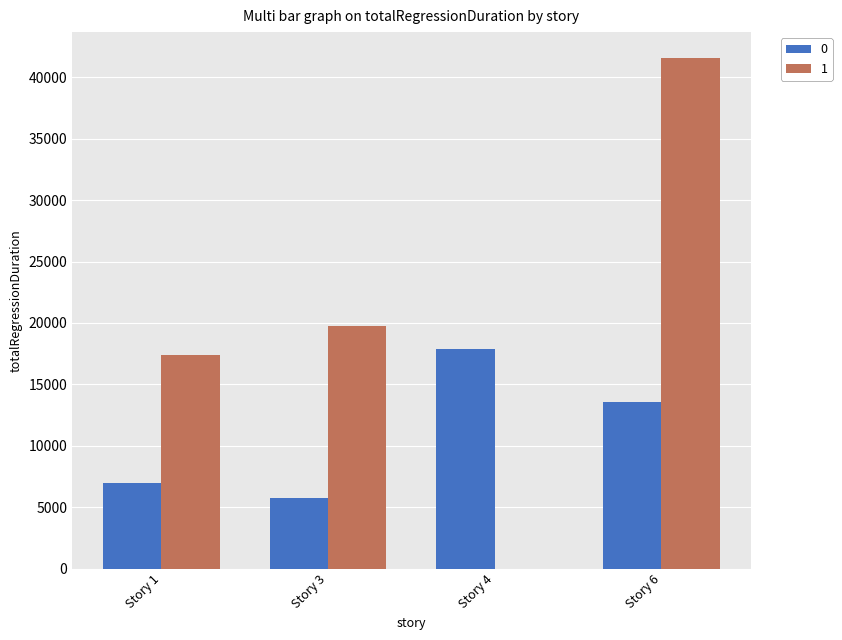

The value of 0 at Story 4 is 17897. True or false?

True